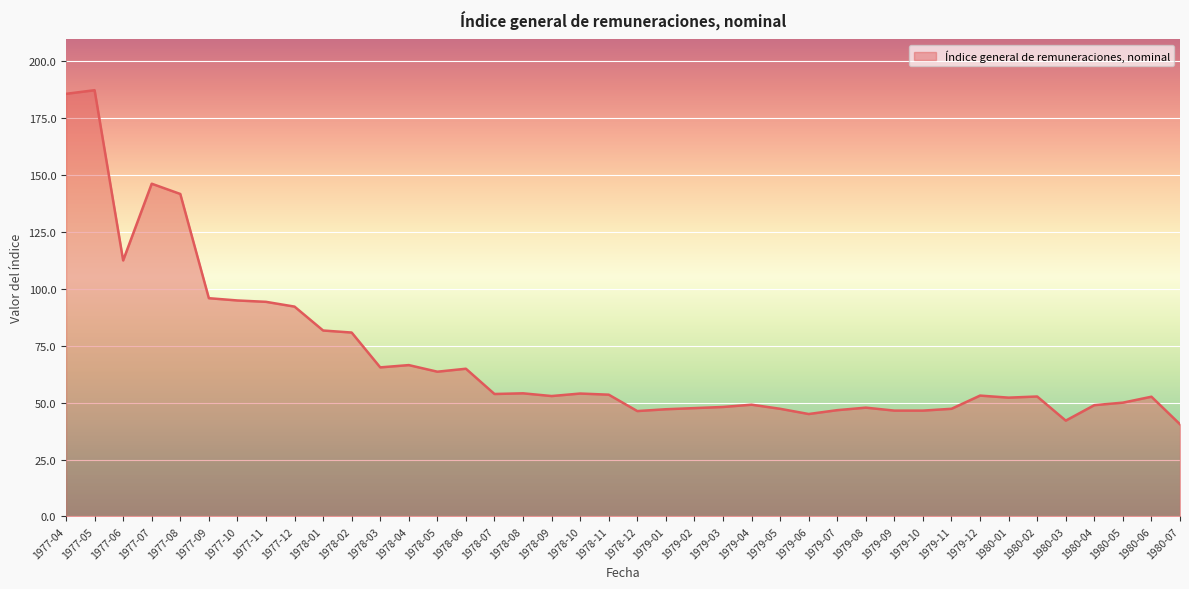

What is the sum of the values at 1980-03 and 1979-02?

89.7